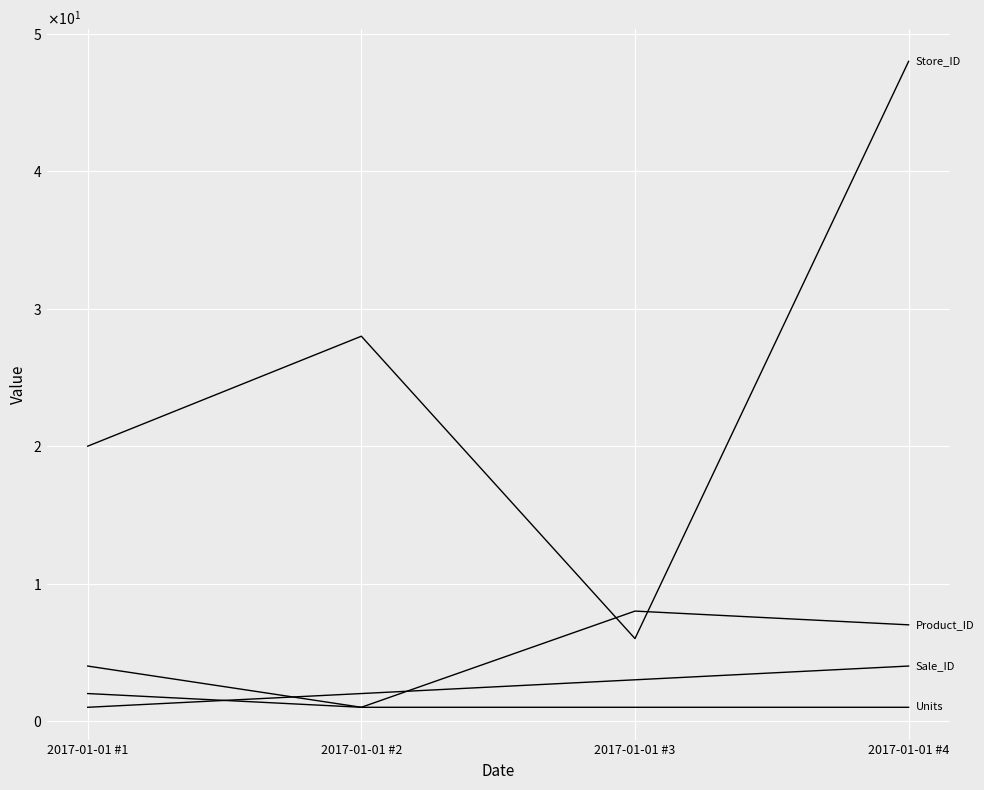

Does the chart have visible grid lines?

Yes